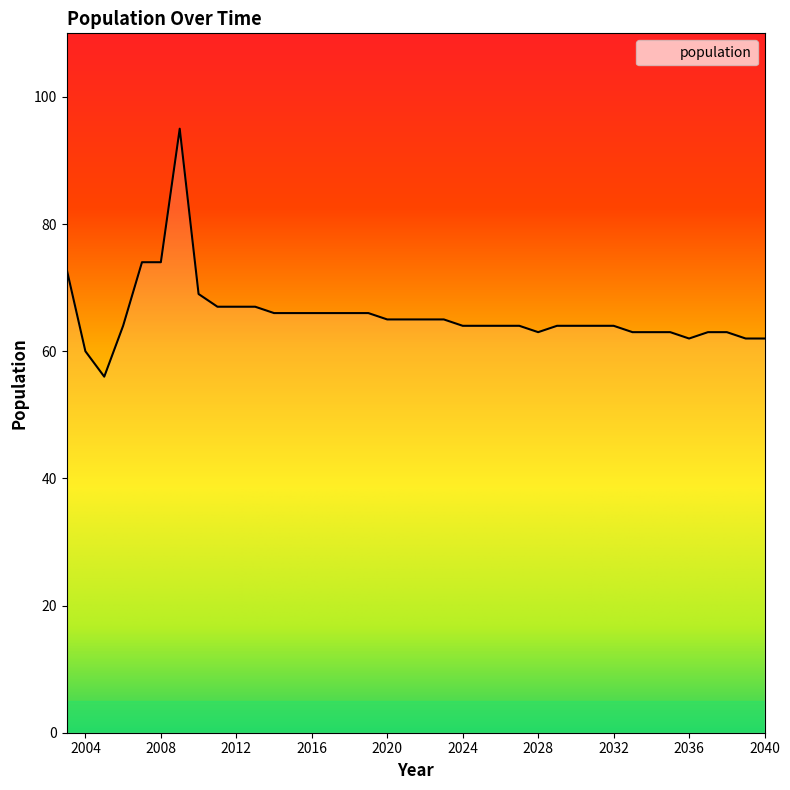

What is the minimum value shown in the chart?

56